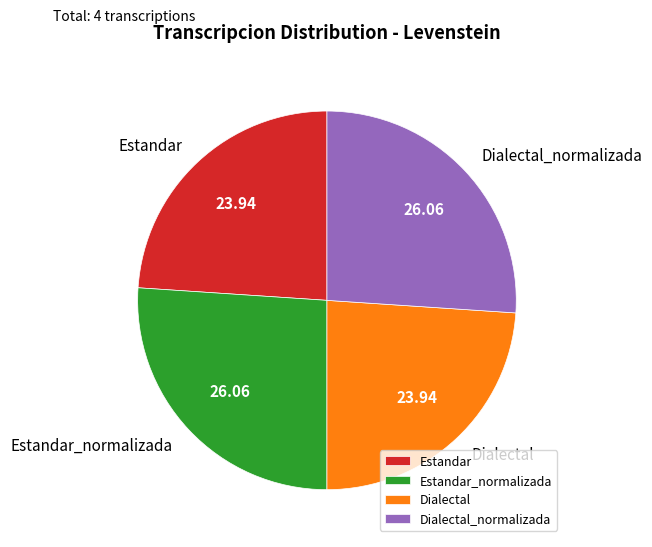

How many segments does this pie chart have?

4